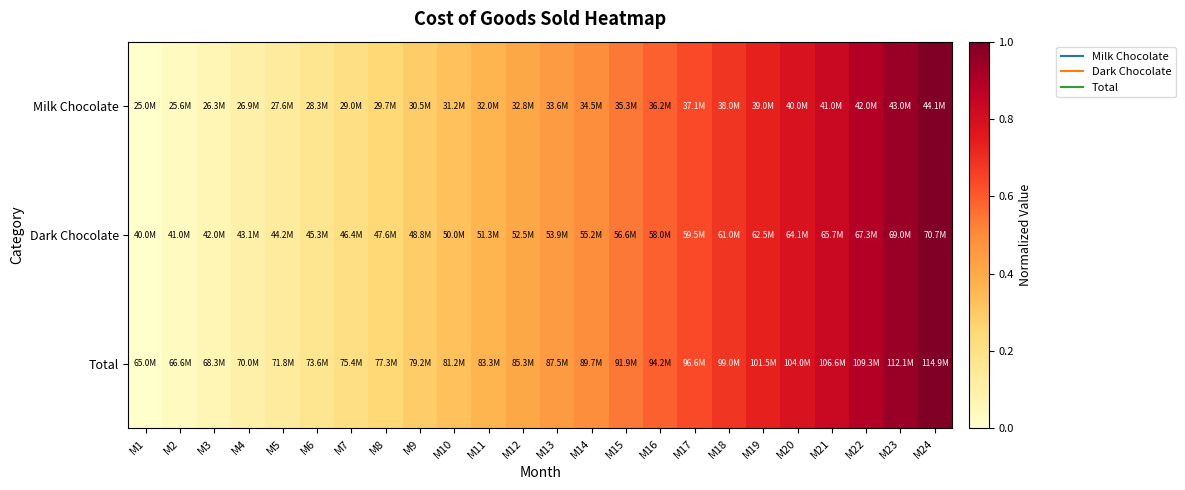

Reading left to right, transcribe all the data shown in this chart.

Milk Chocolate: M1=0.0	M2=0.0	M3=0.1	M4=0.1	M5=0.1	M6=0.2	M7=0.2	M8=0.2	M9=0.3	M10=0.3	M11=0.4	M12=0.4	M13=0.5	M14=0.5	M15=0.5	M16=0.6	M17=0.6	M18=0.7	M19=0.7	M20=0.8	M21=0.8	M22=0.9	M23=0.9	M24=1.0
Dark Chocolate: M1=0.0	M2=0.0	M3=0.1	M4=0.1	M5=0.1	M6=0.2	M7=0.2	M8=0.2	M9=0.3	M10=0.3	M11=0.4	M12=0.4	M13=0.5	M14=0.5	M15=0.5	M16=0.6	M17=0.6	M18=0.7	M19=0.7	M20=0.8	M21=0.8	M22=0.9	M23=0.9	M24=1.0
Total: M1=0.0	M2=0.0	M3=0.1	M4=0.1	M5=0.1	M6=0.2	M7=0.2	M8=0.2	M9=0.3	M10=0.3	M11=0.4	M12=0.4	M13=0.5	M14=0.5	M15=0.5	M16=0.6	M17=0.6	M18=0.7	M19=0.7	M20=0.8	M21=0.8	M22=0.9	M23=0.9	M24=1.0